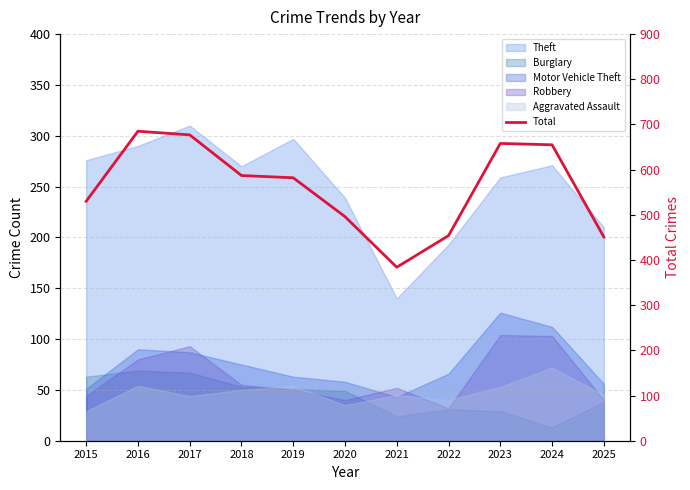

What is the greatest value displayed?

685